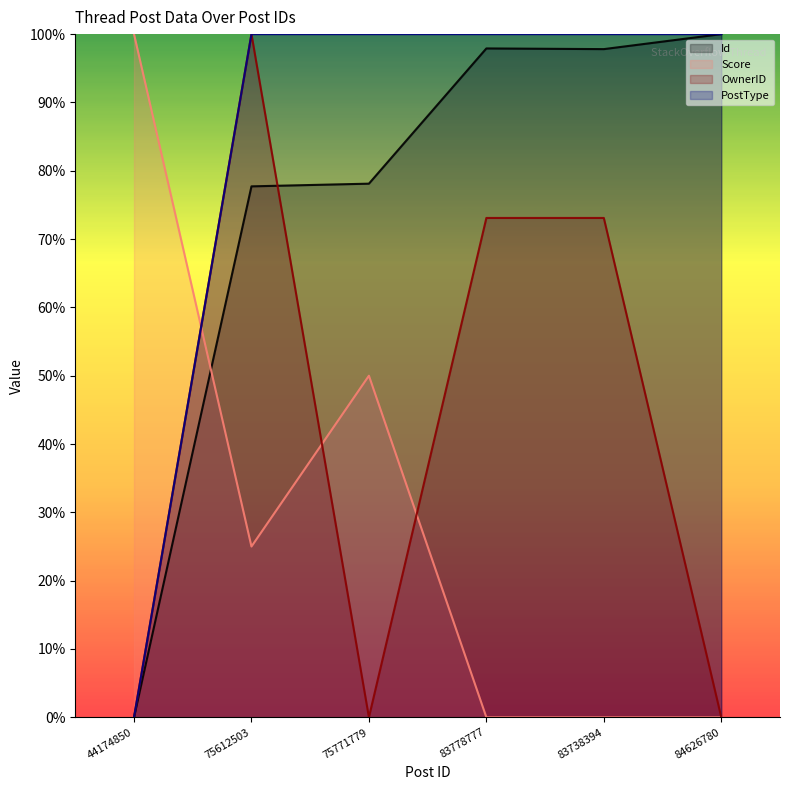

What is the sum of the Score values at 75771779 and 84626780?

0.5